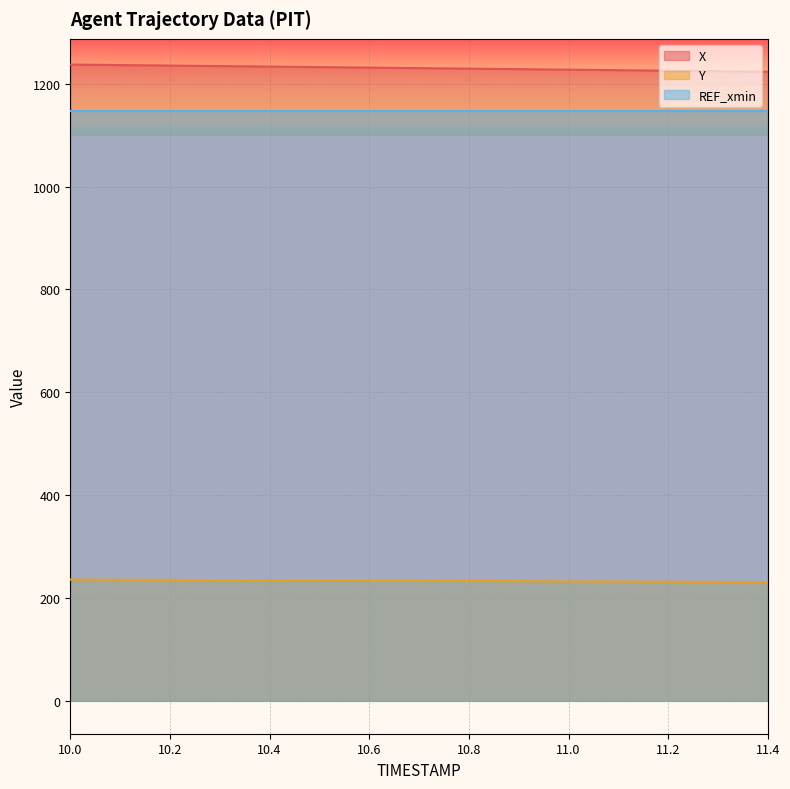

Is it true that Y equals 231.0 at 11.3?

True